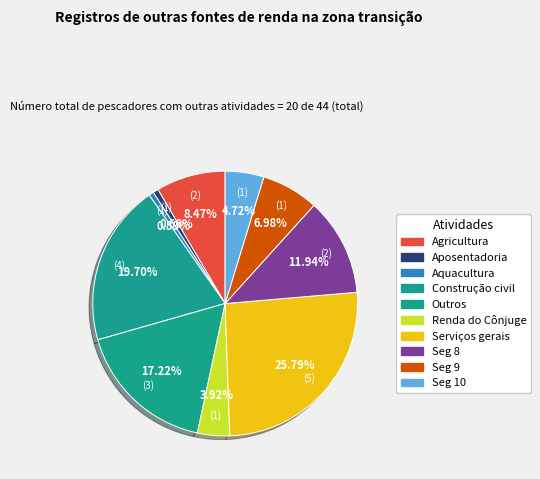

Count the number of slices in the pie.

10